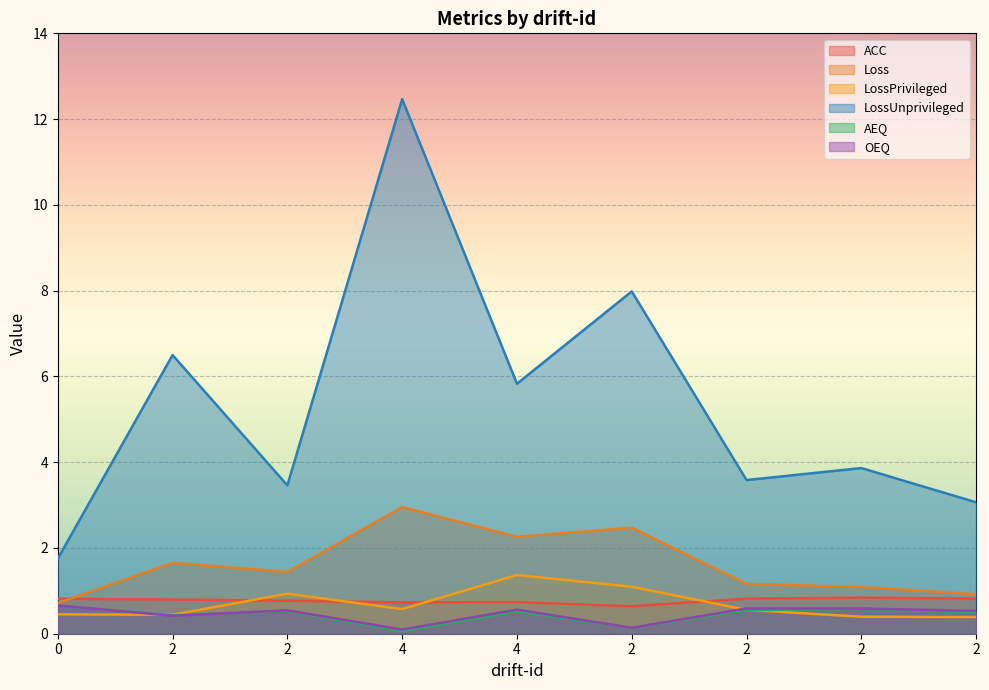

What is the label of the 6th point from the left?

2